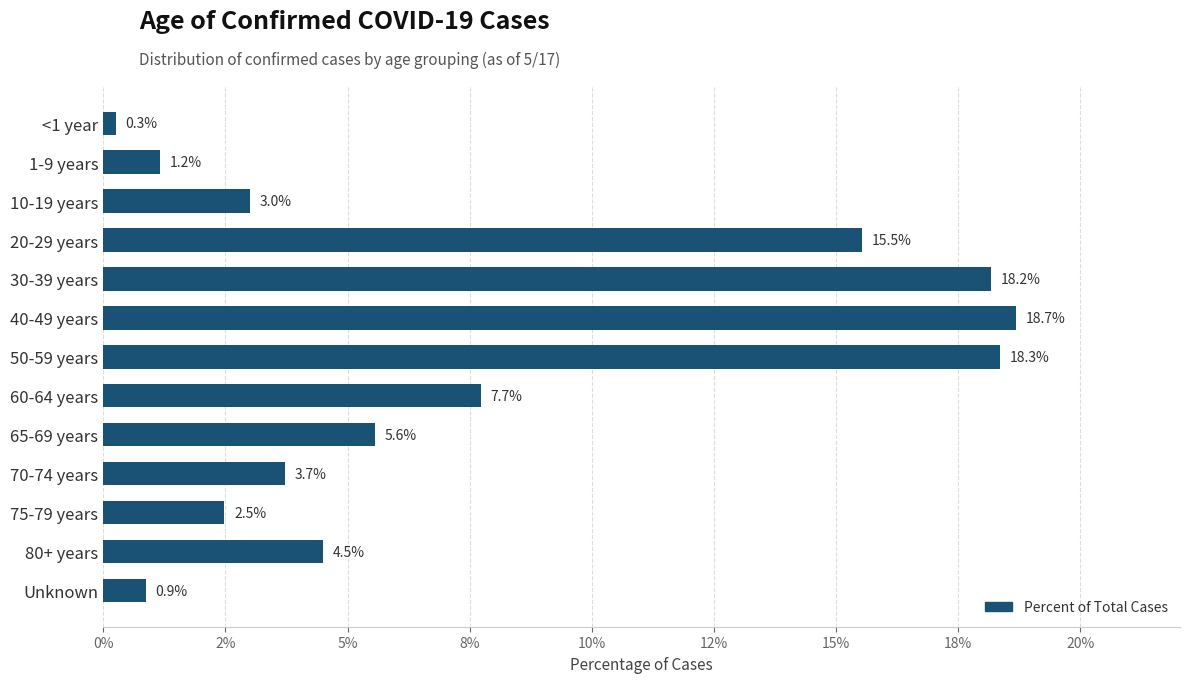

Are the bars horizontal?

Yes